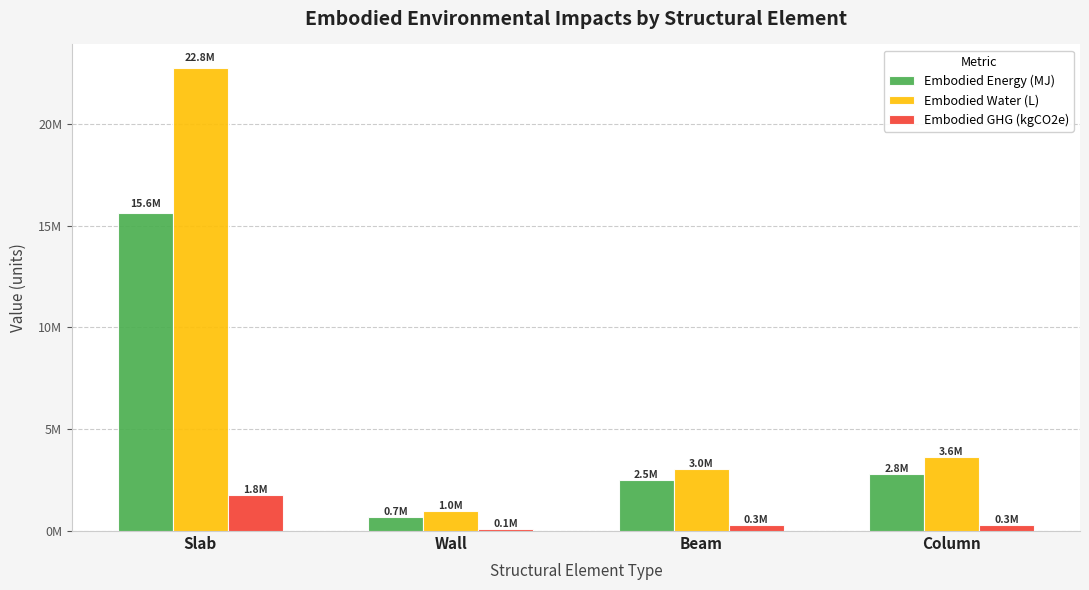

What is the highest value of the Embodied GHG (kgCO2e) series?

1750382.3